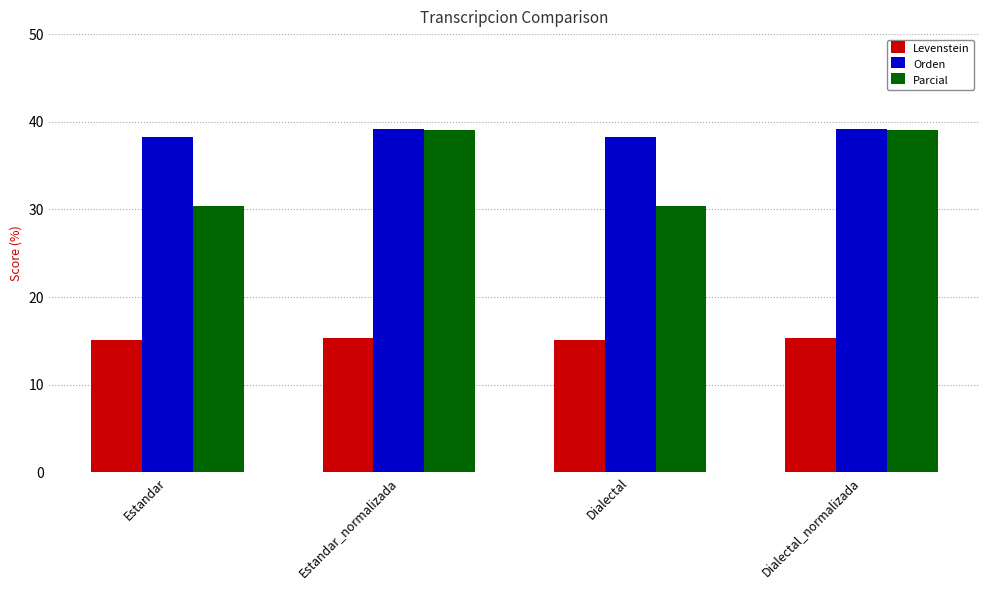

How many bars are there in each group?

3